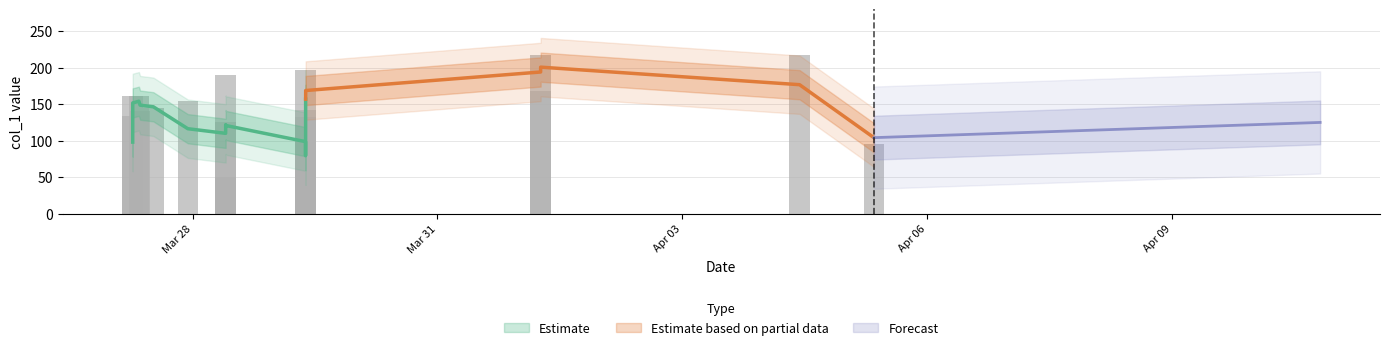

Are the bars horizontal?

No